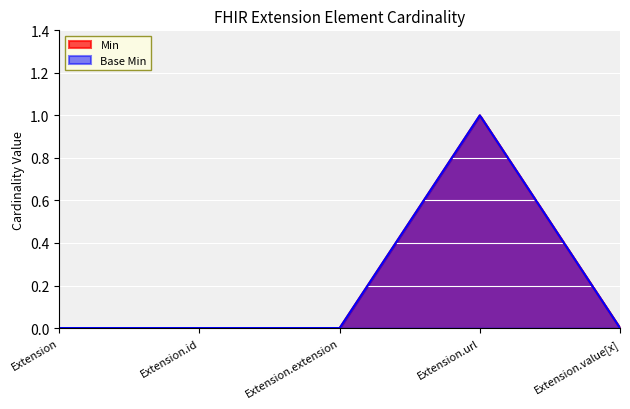

Does the chart display data point markers on the line(s)?

No